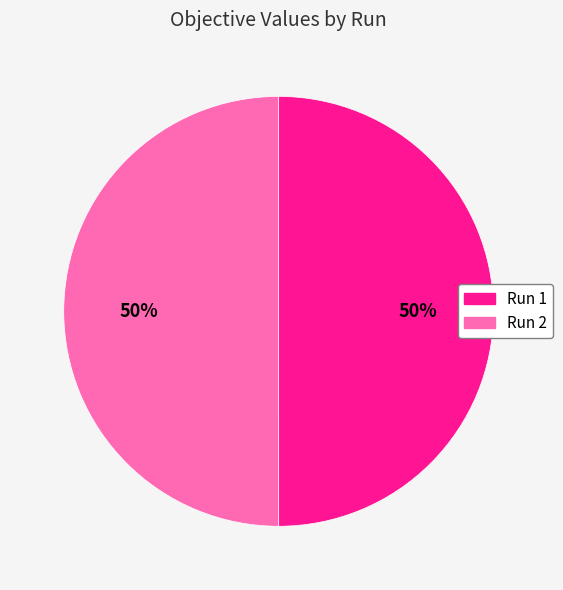

Combined, do Run 2 and Run 1 account for over 50%?

Yes